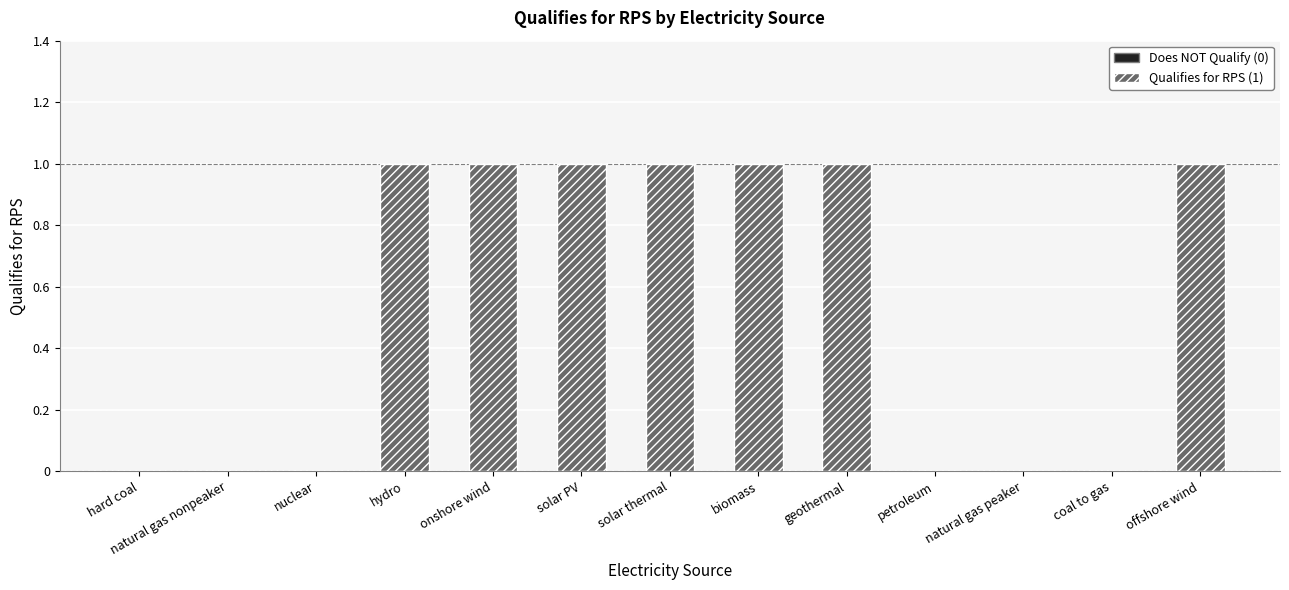

What is the label of the 9th bar from the right?

onshore wind